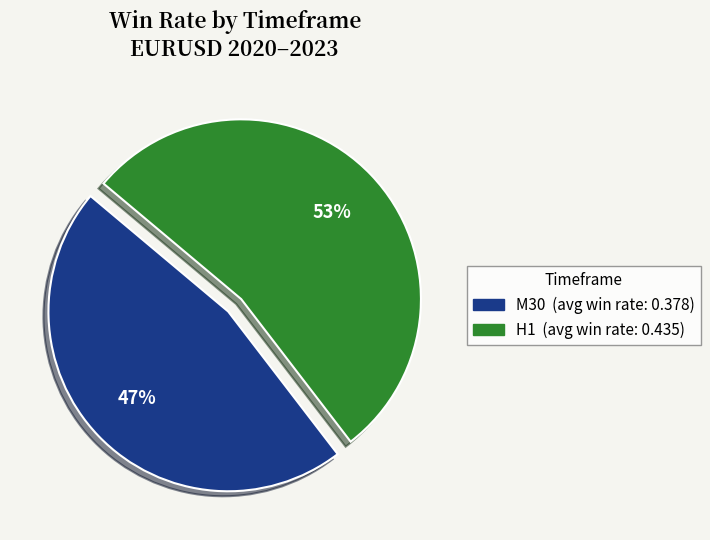

To the nearest percent, what is the average slice percentage?

50%